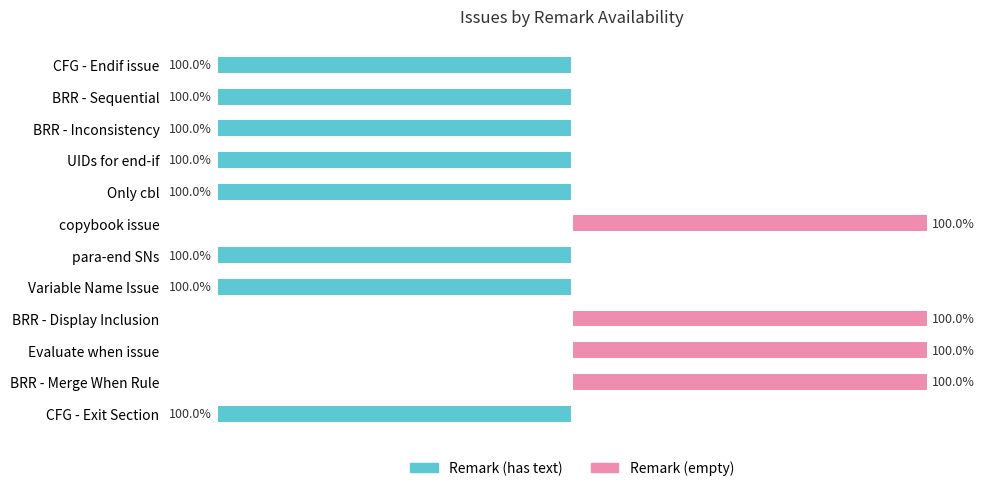

How many distinct data groups are displayed?

2